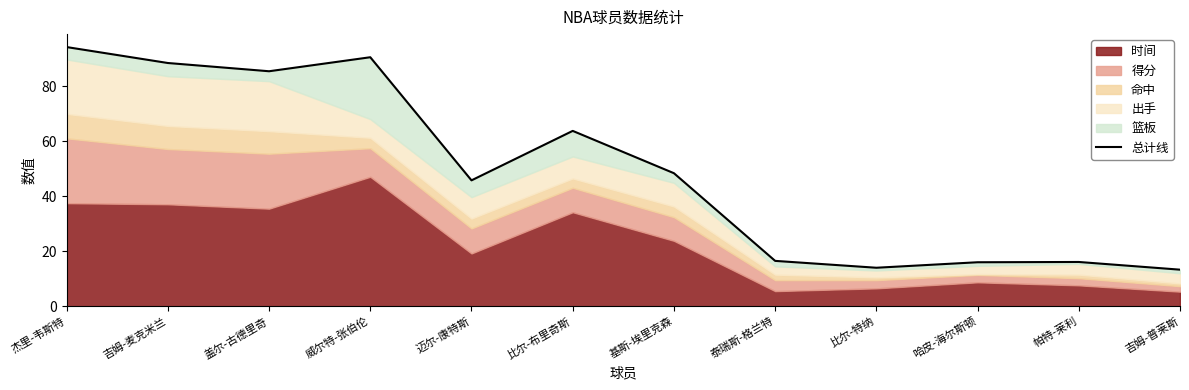

How many lines are shown in the chart?

1